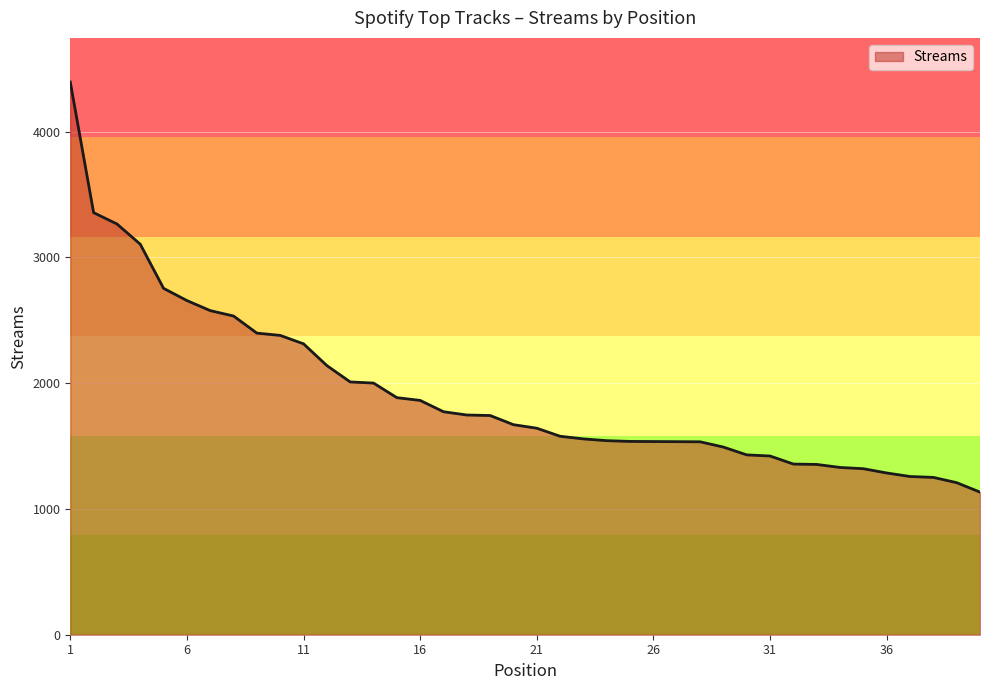

What is the difference between the maximum and minimum values?

3260